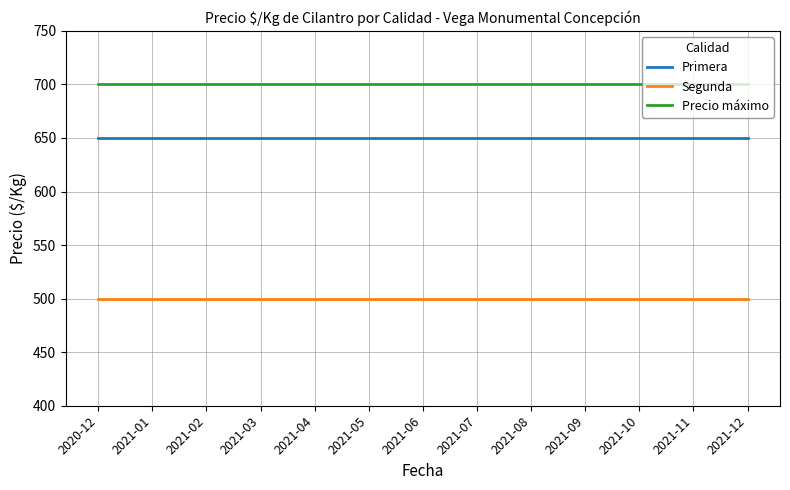

Is it true that Precio máximo equals 192 at 2020-12?

False